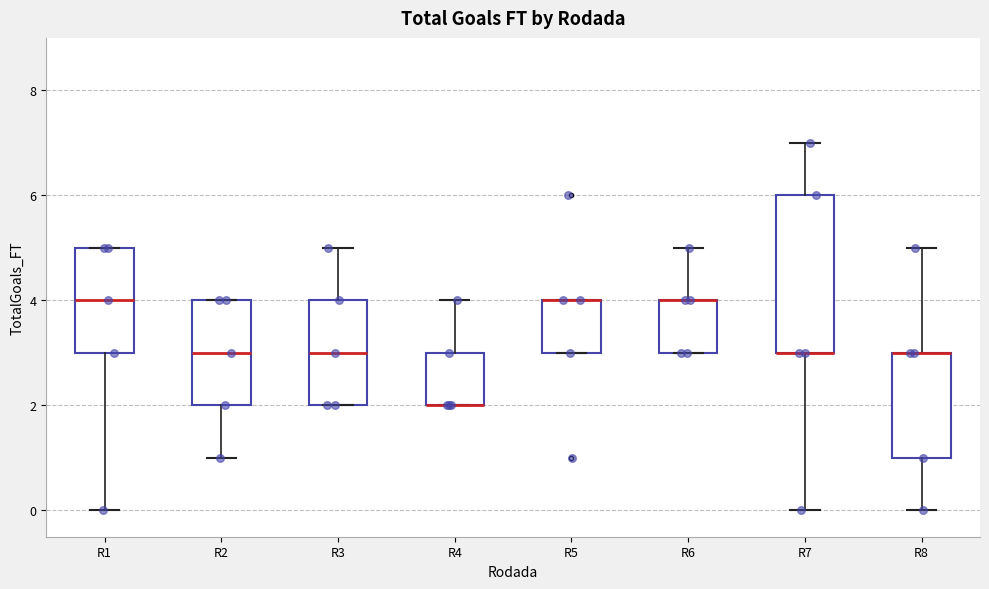

Which box is the tallest, from its lower edge to its upper edge?

R7